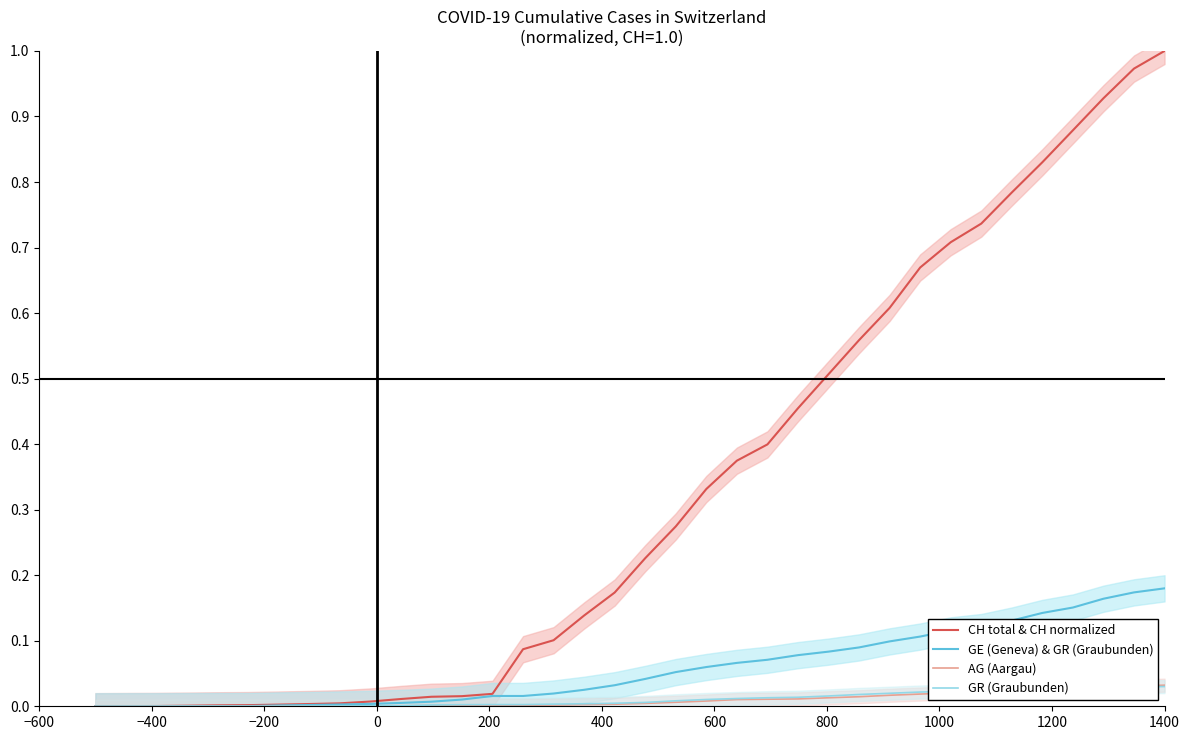

True or false: GE (Geneva) & GR (Graubunden) and AG (Aargau) intersect in this chart.

False